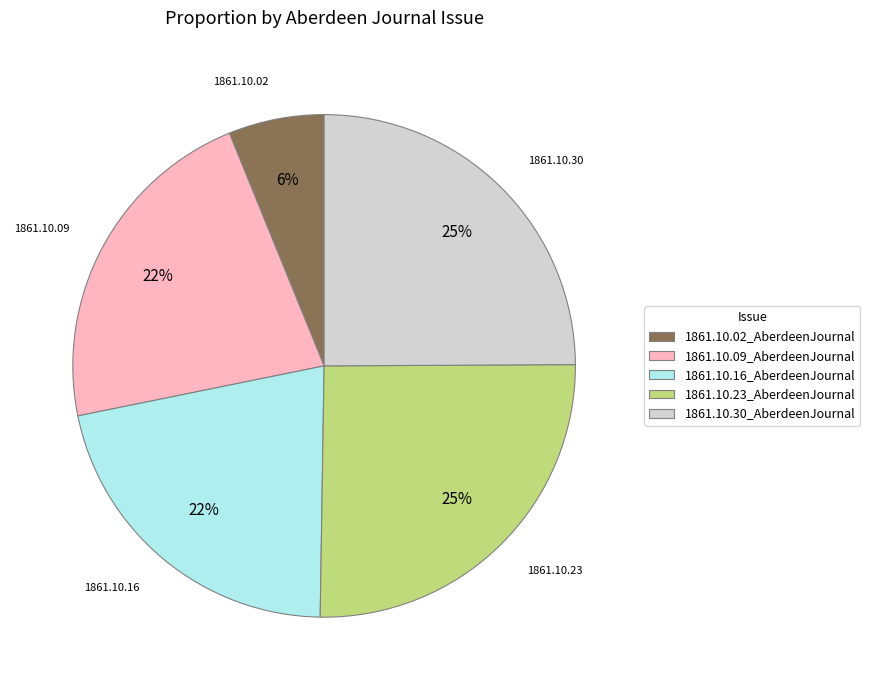

To the nearest percent, what percentage of the pie is 1861.10.09_AberdeenJournal?

22%